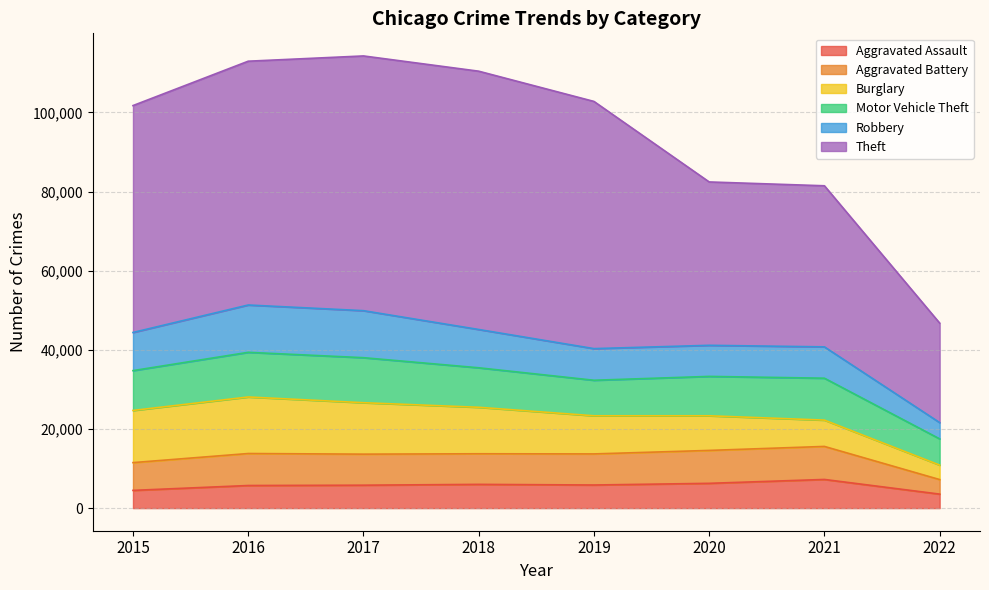

Reading left to right, extract all data points from this chart.

Aggravated Assault: 2015=4480	2016=5712	2017=5793	2018=6001	2019=5840	2020=6263	2021=7243	2022=3538
Aggravated Battery: 2015=7018	2016=8085	2017=7845	2018=7735	2019=7857	2020=8319	2021=8347	2022=3677
Burglary: 2015=13184	2016=14289	2017=13001	2018=11746	2019=9639	2020=8754	2021=6652	2022=3654
Motor Vehicle Theft: 2015=10068	2016=11286	2017=11380	2018=9983	2019=8978	2020=9953	2021=10591	2022=6629
Robbery: 2015=9638	2016=11960	2017=11880	2018=9679	2019=7994	2020=7855	2021=7919	2022=4111
Theft: 2015=57347	2016=61618	2017=64380	2018=65281	2019=62476	2020=41290	2021=40713	2022=25150